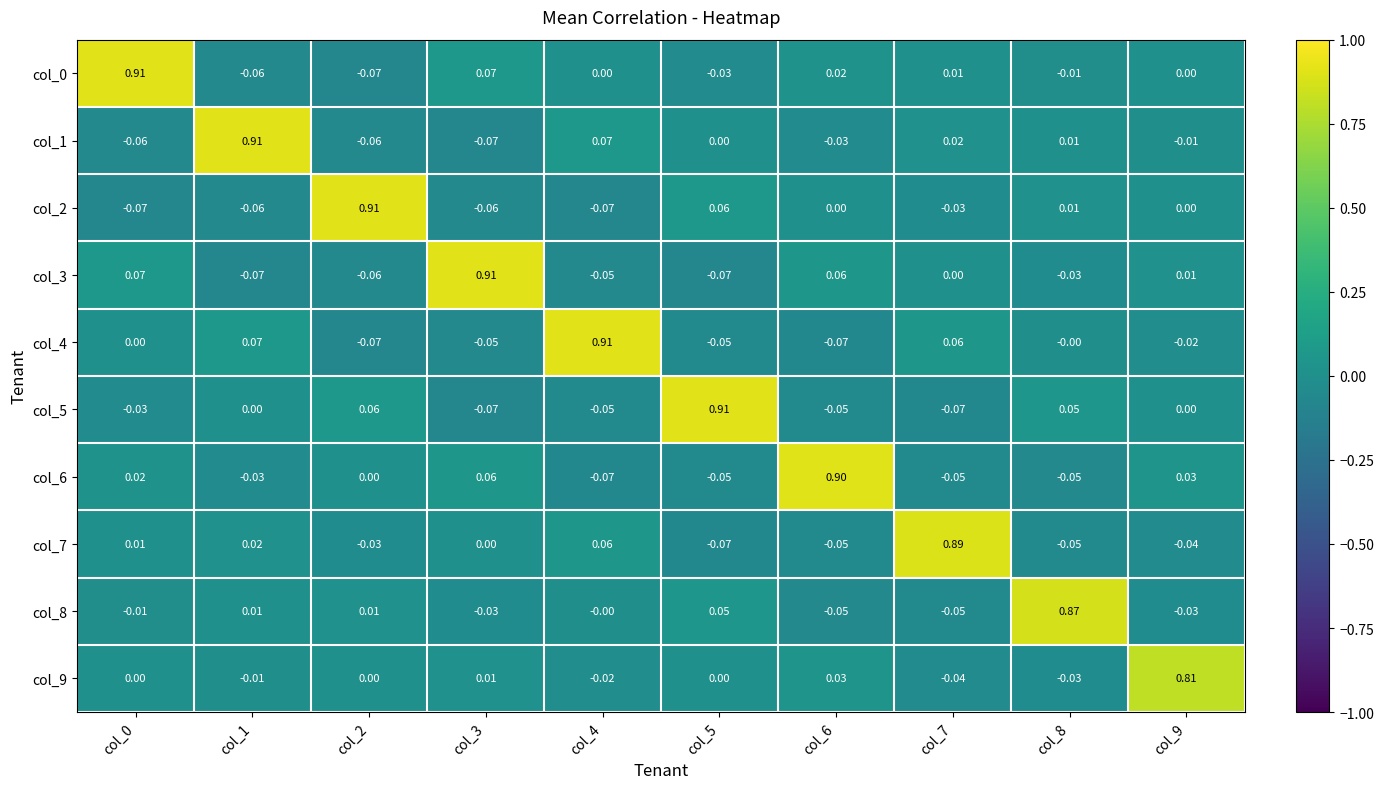

Between col_2 and col_9, which series saw the biggest shift?

col_2